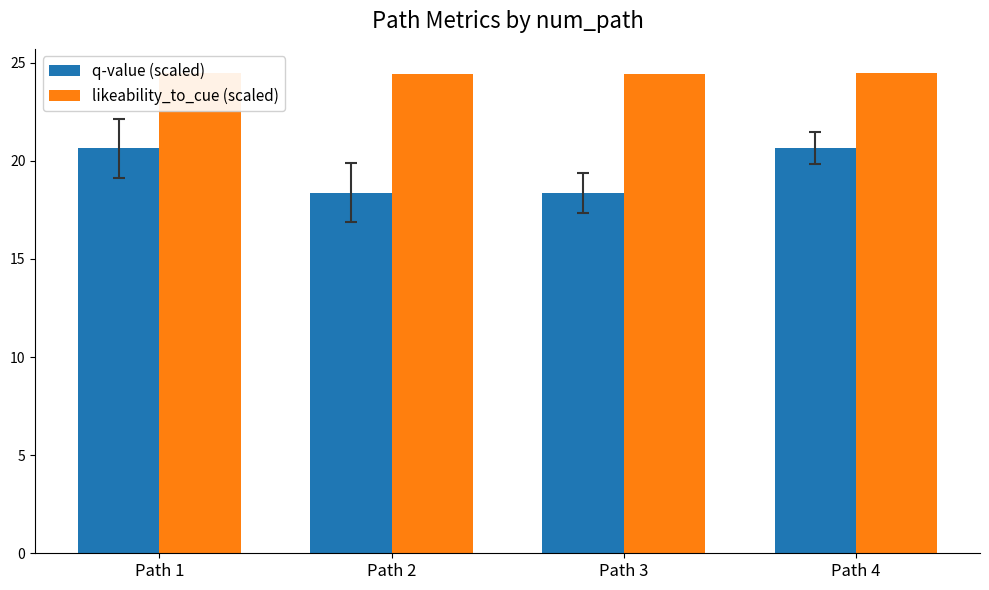

List the labels in order of likeability_to_cue (scaled) value, smallest first.

Path 2, Path 3, Path 4, Path 1